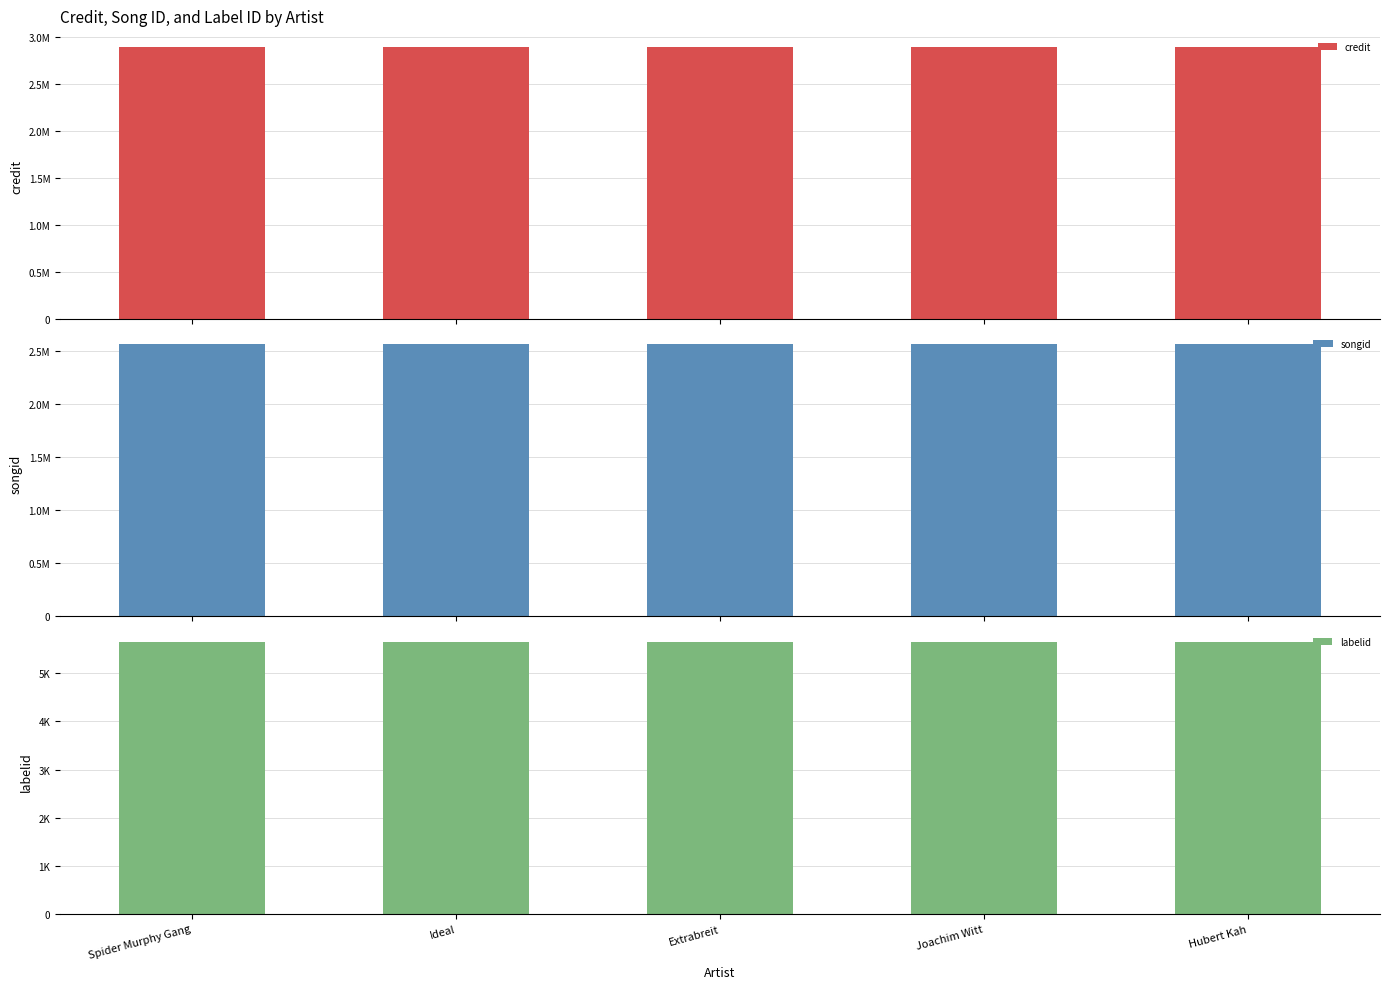

At how many categories does at least one series exceed 698949?

5